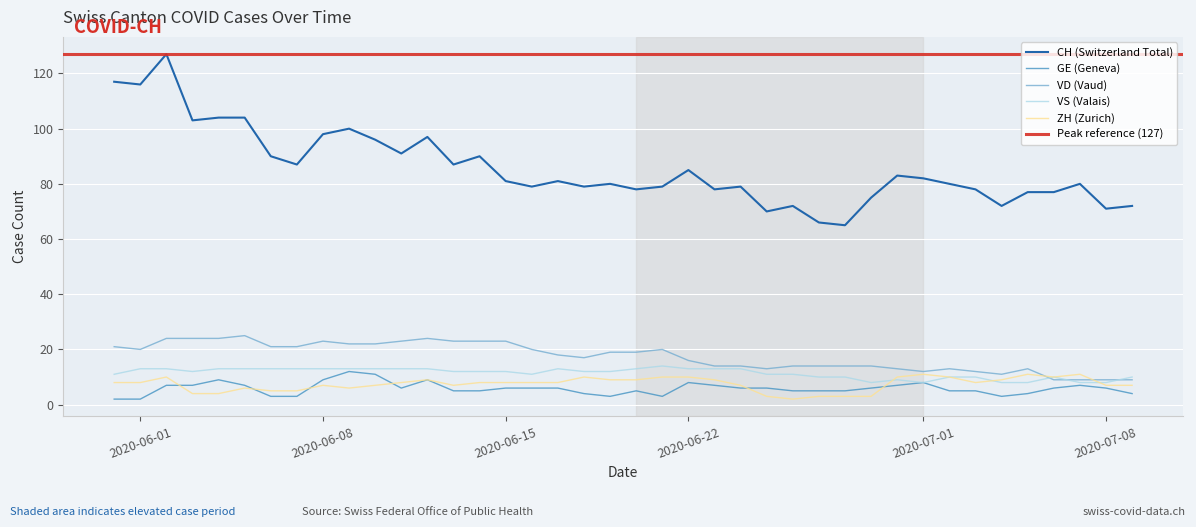

True or false: CH (Switzerland Total) and GE (Geneva) cross at least once.

False